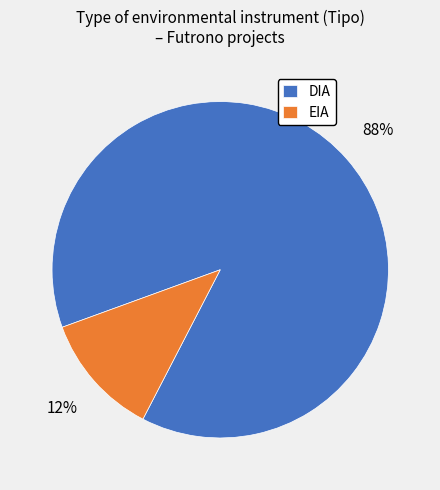

How many slices are in this pie chart?

2